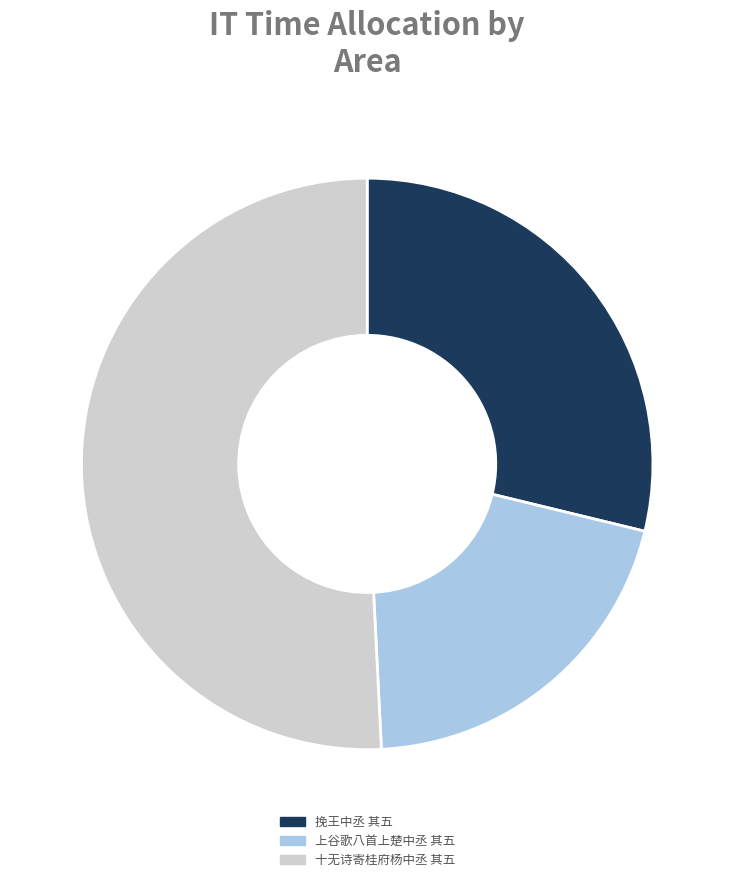

What is the ratio of the value at 挽王中丞 其五 to the value at 上谷歌八首上楚中丞 其五?

1.4